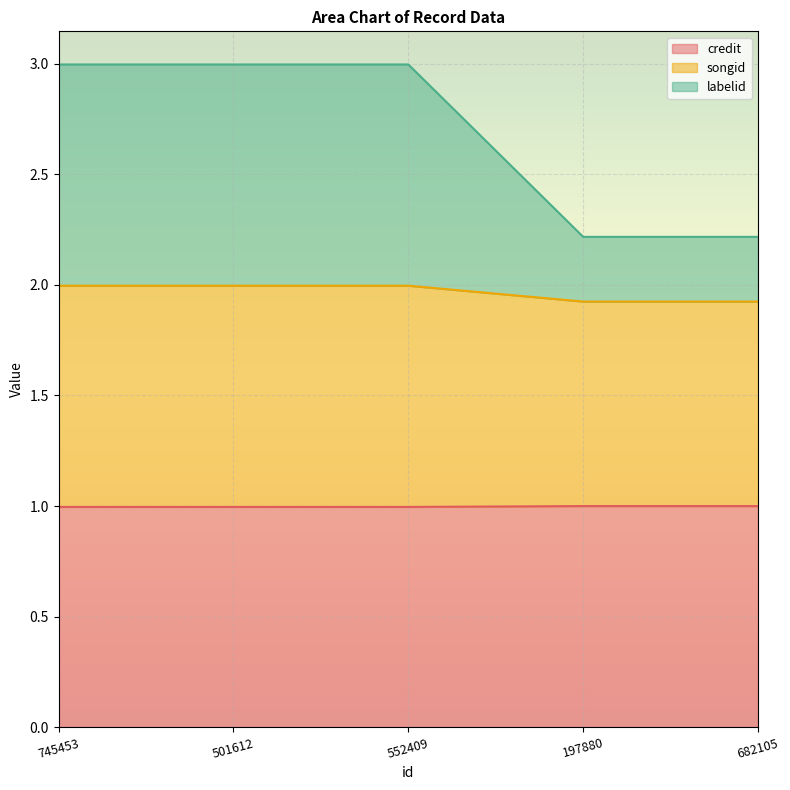

What is the total value across all series at 197880?

2.2